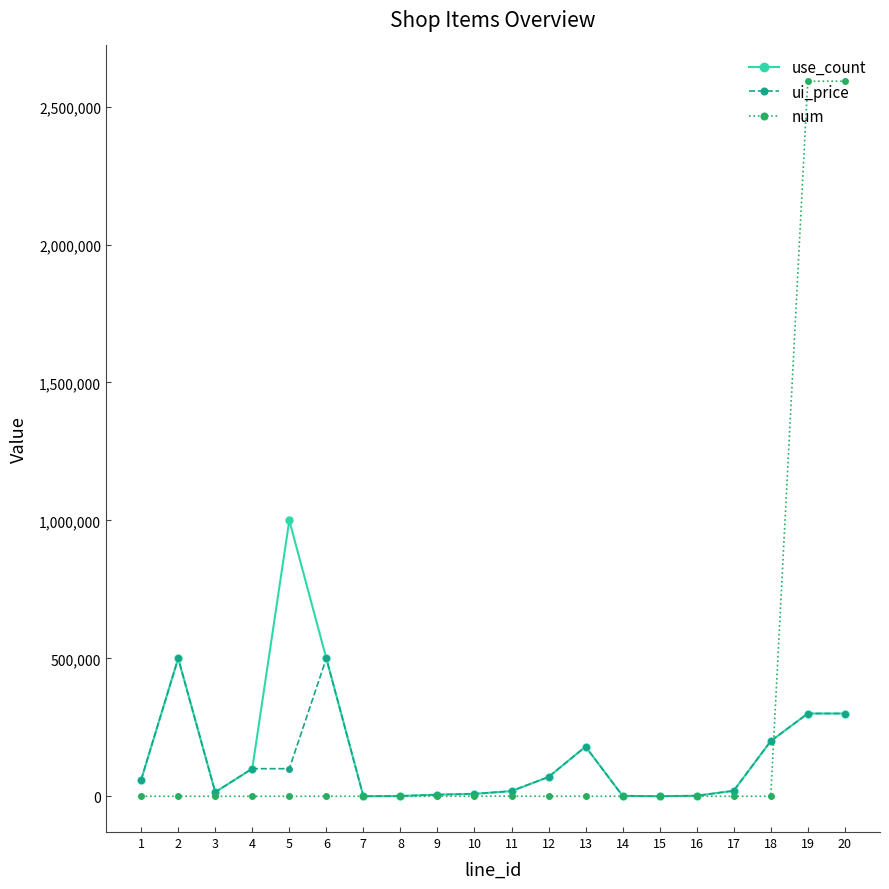

Count the number of categories in the chart.

20